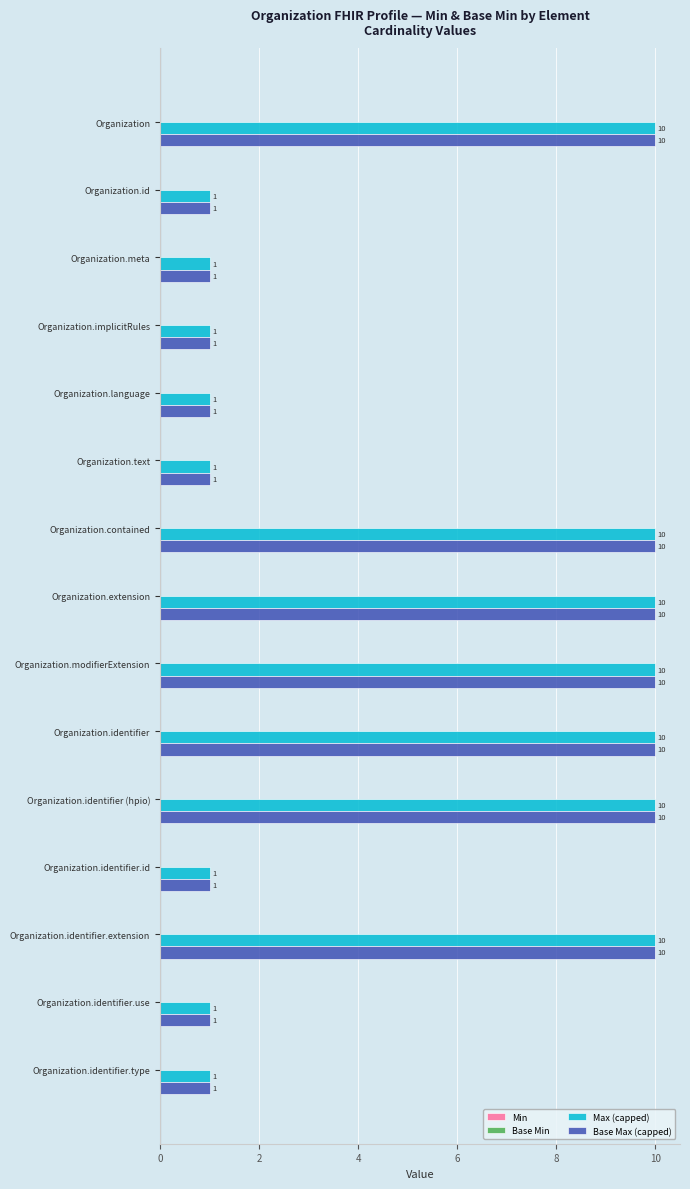

What is the highest value of the Max (capped) series?

10